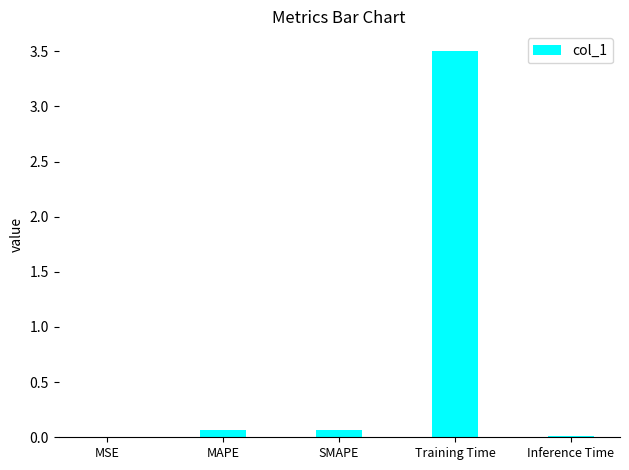

What is the change in value from SMAPE to Training Time?

+3.4